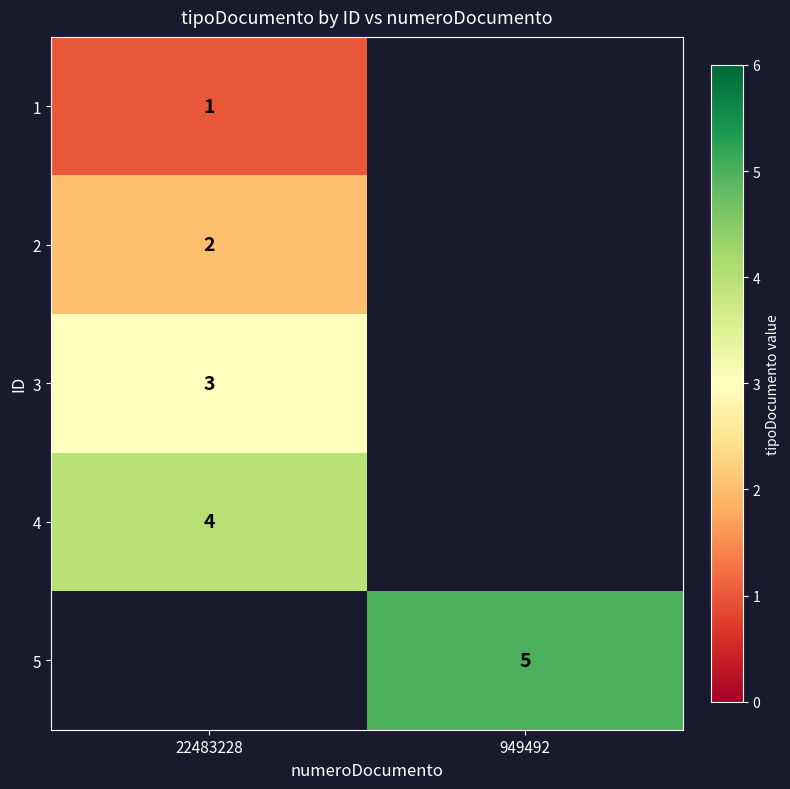

Is it true that 5 equals 8 at 949492?

False